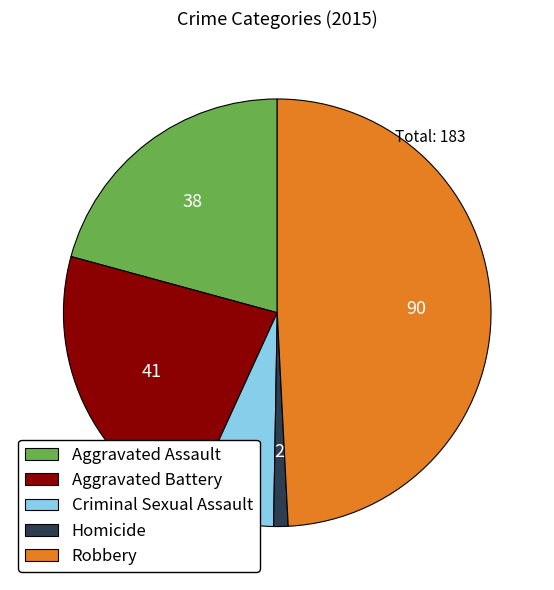

True or false: Robbery accounts for 49% of the total.

True